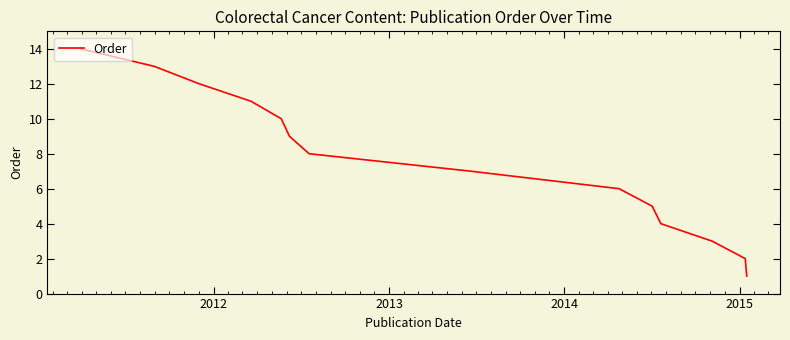

What is the difference between the maximum and minimum values?

13